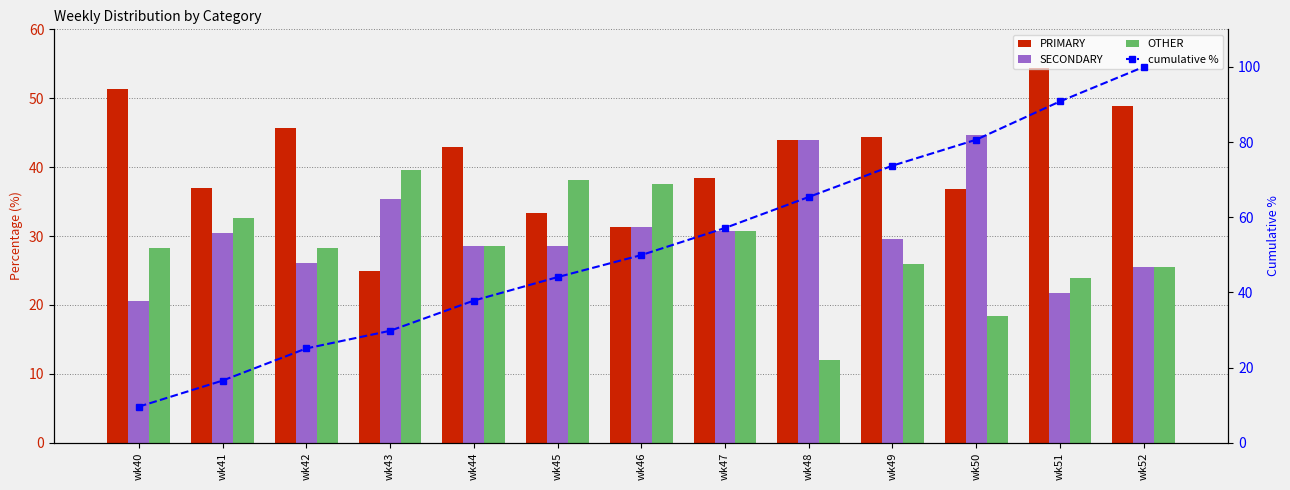

Is it true that OTHER equals 42.4 at wk52?

False